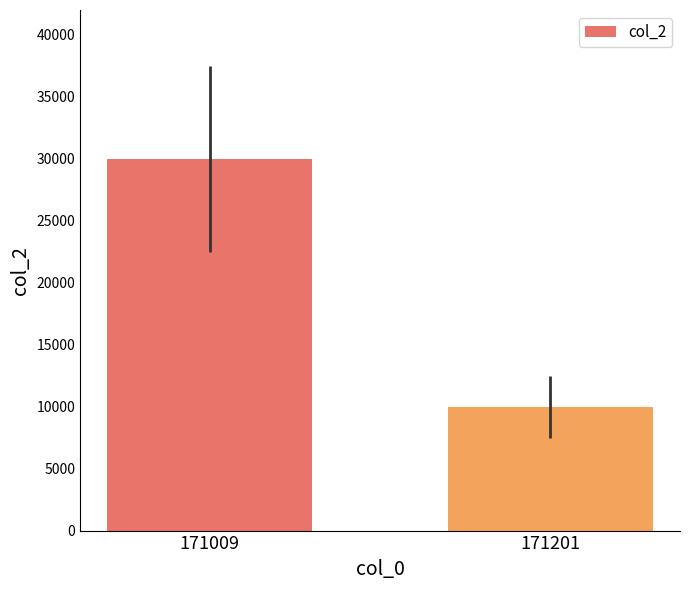

Reading right to left, transcribe all the data shown in this chart.

10000	30000